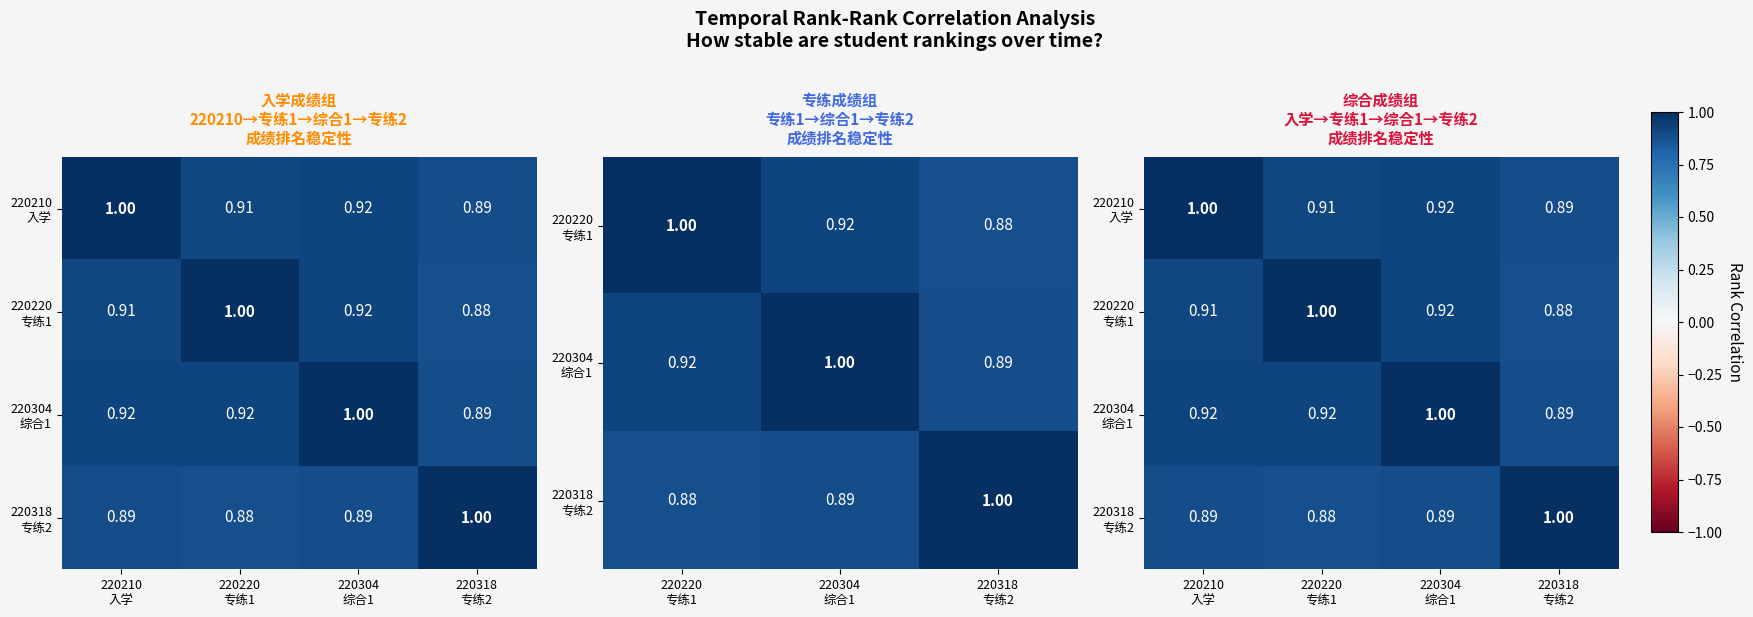

How many categories are shown in the chart?

4